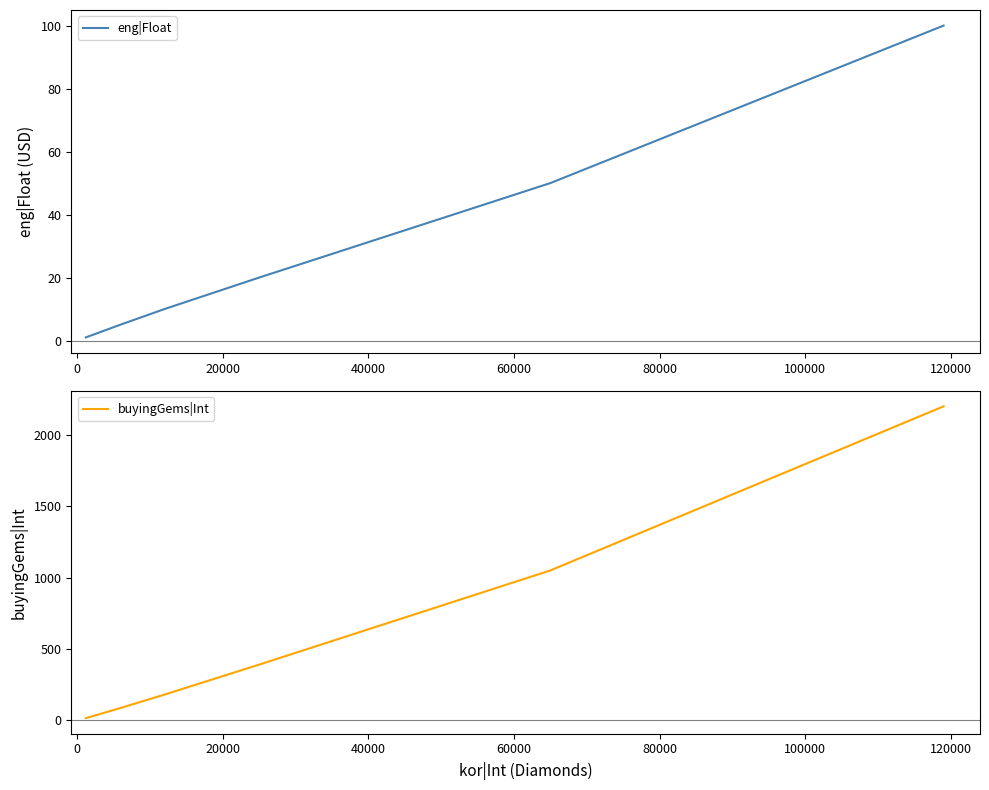

Which has a higher value, 80000 or 20000?

80000